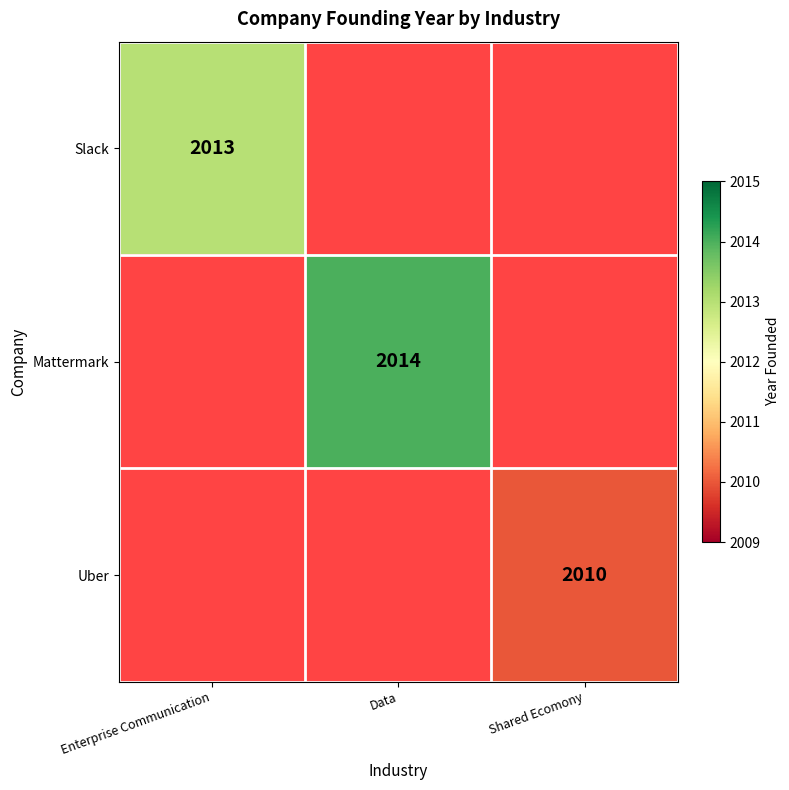

The value of Mattermark at Data is 2014. True or false?

True